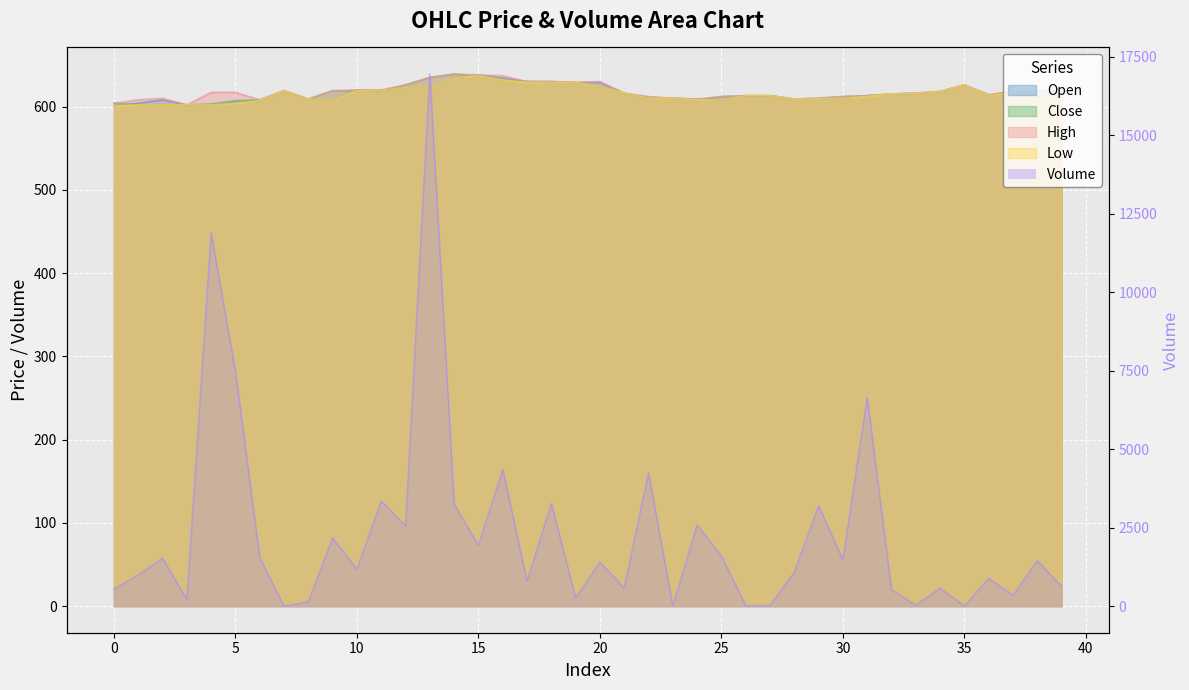

Rank the series at 24 from highest to lowest value.

volume, open, high, close, low